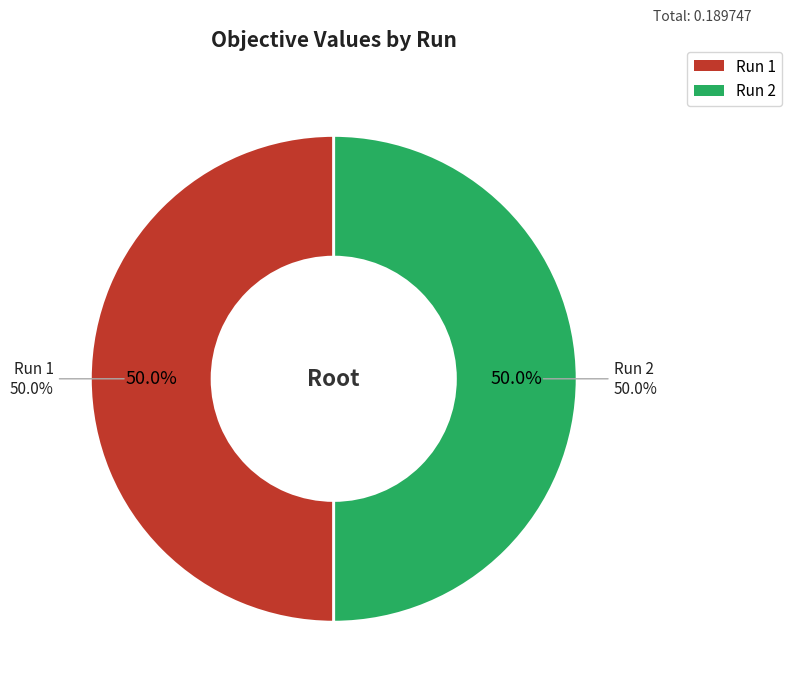

Which category accounts for the majority?

1